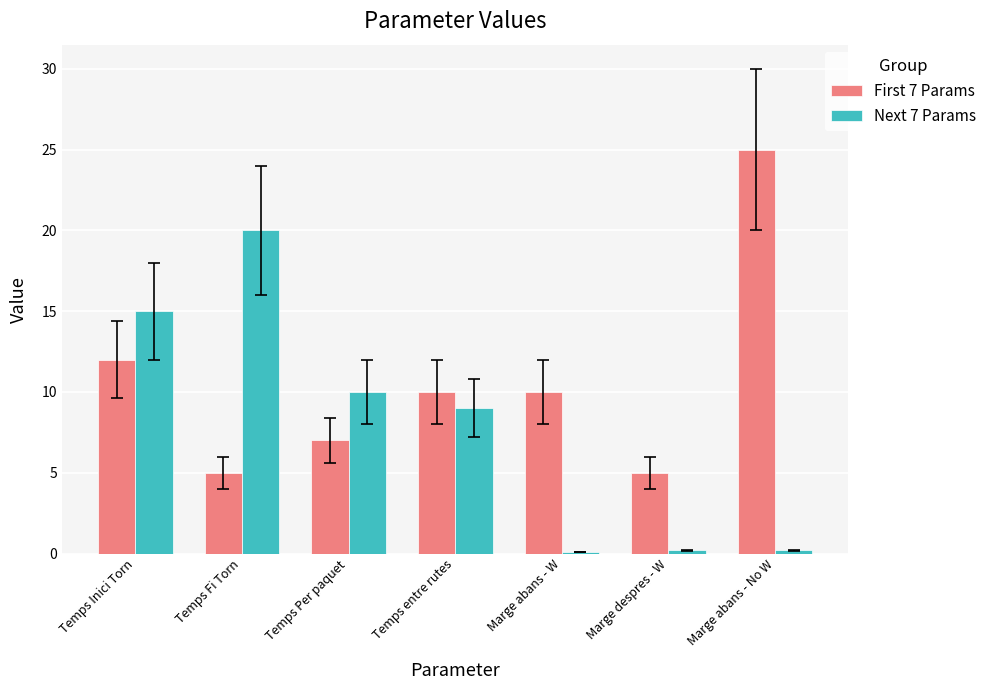

Are the bars grouped side by side (vs. stacked)?

Yes